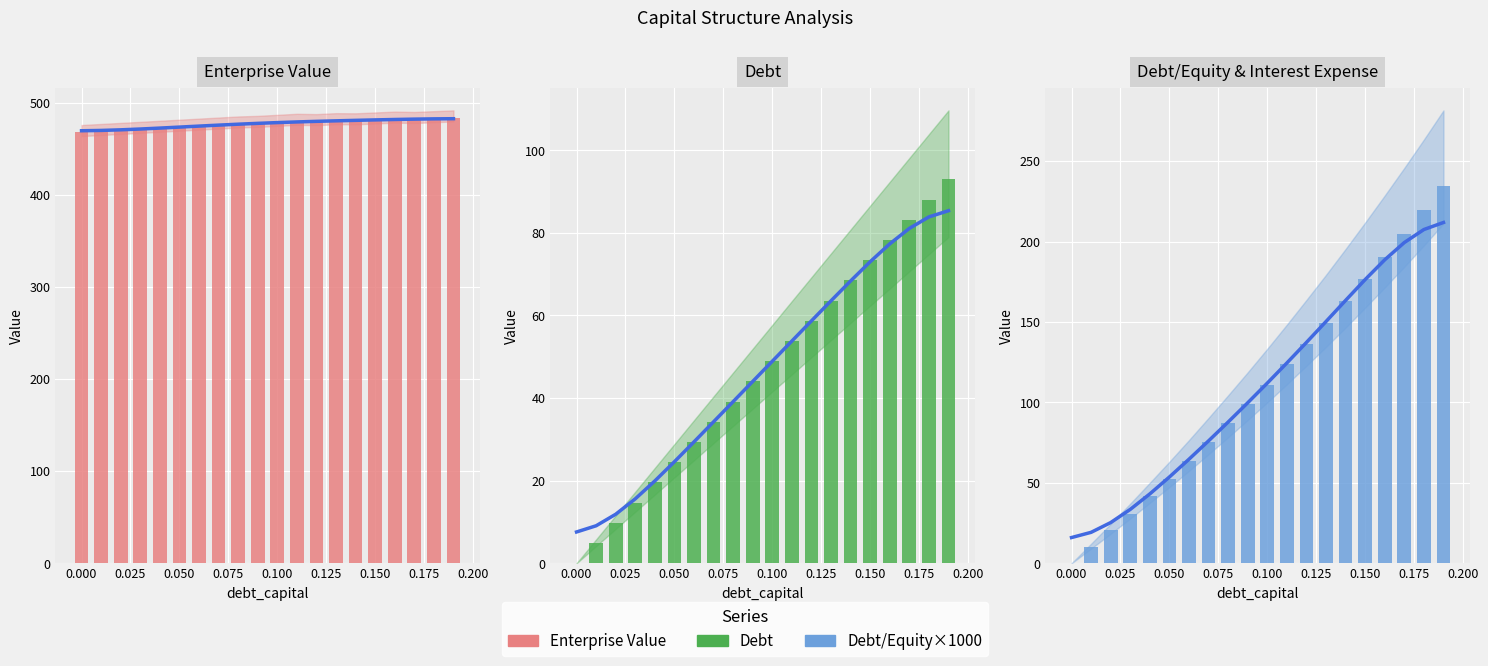

Reading left to right, list all the values displayed in this chart.

Enterprise Value trend: 469.4	469.7	470.4	471.2	472.3	473.3	474.4	475.5	476.5	477.4	478.2	478.9	479.6	480.1	480.7	481.1	481.6	482.0	482.3	482.4
Enterprise Value: 467.6	468.7	469.9	471.0	472.2	473.3	474.5	475.7	476.9	477.5	478.6	479.8	479.4	480.4	480.3	481.2	482.1	481.7	482.6	483.5
Debt trend: 7.6	9.1	11.9	15.6	19.9	24.6	29.4	34.2	39.1	44.0	48.9	53.8	58.7	63.5	68.3	73.0	77.3	81.1	83.9	85.4
Debt: 0.0	4.9	9.8	14.7	19.6	24.5	29.3	34.2	39.1	44.0	48.9	53.8	58.7	63.6	68.5	73.4	78.3	83.1	88.0	92.9
Debt/Equity & Interest Expense trend: 16.0	19.2	25.3	33.5	43.1	53.6	64.7	76.1	87.8	99.7	112.0	124.5	137.3	150.3	163.4	176.4	188.6	199.4	207.5	211.8
Debt/Equity & Interest Expense: 0.0	10.1	20.4	30.9	41.7	52.6	63.8	75.3	87.0	98.9	111.1	123.6	136.4	149.4	162.8	176.5	190.5	204.8	219.5	234.6